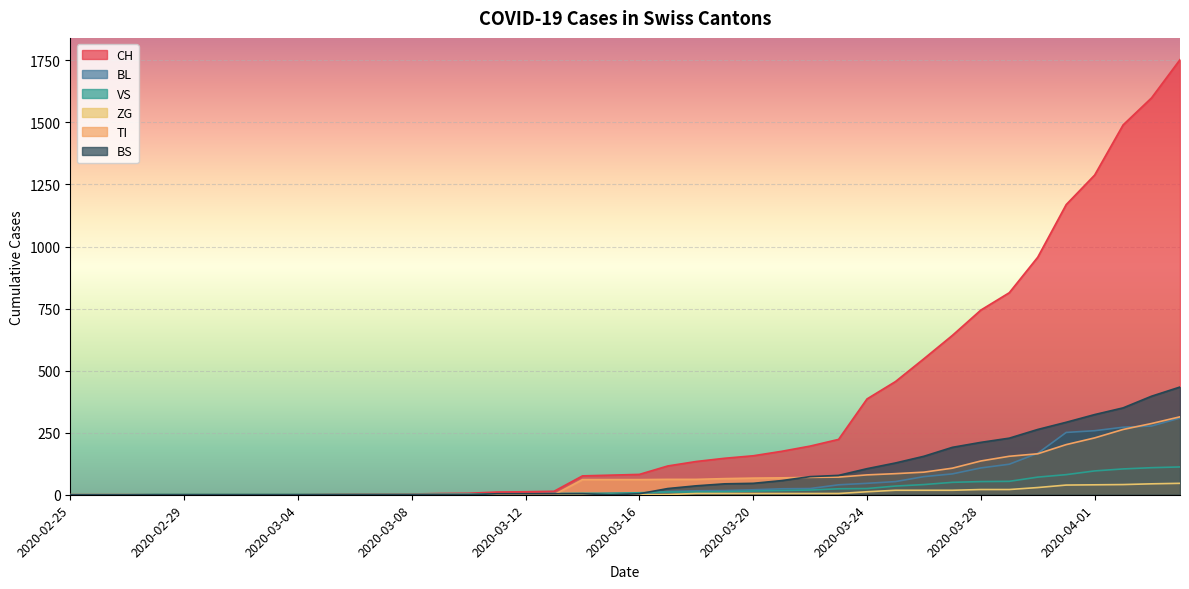

What is the maximum value shown in the chart?

1753